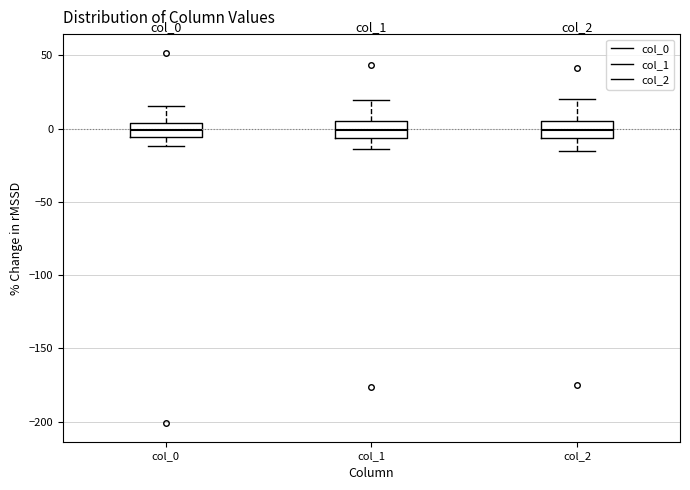

Where is the upper edge of the box for col_2 on the y-axis? The values are not printed on the chart, so give them approximately, as read against the axis.

5